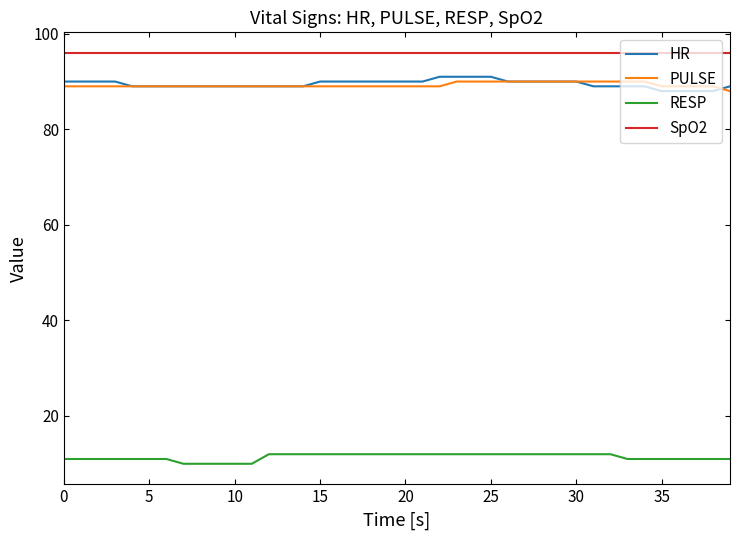

True or false: RESP and PULSE intersect in this chart.

False